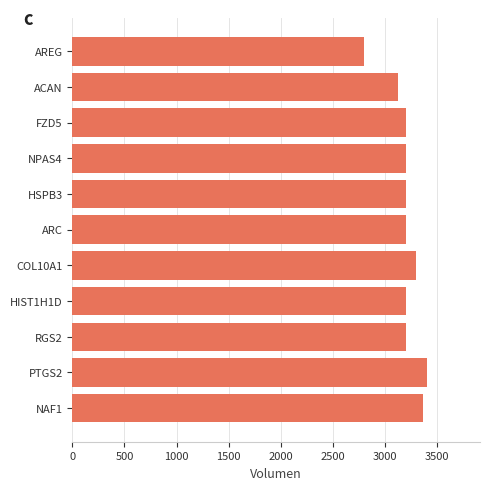

Are the bars grouped side by side (vs. stacked)?

No